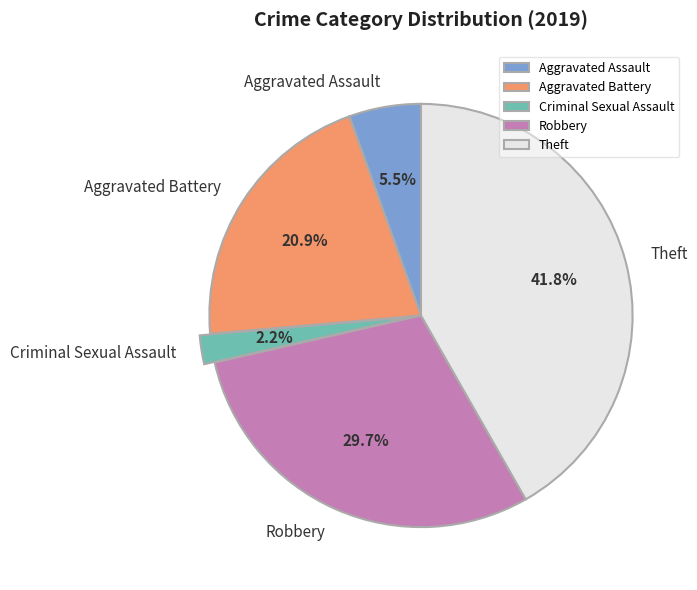

Rank the categories by value from lowest to highest.

Criminal Sexual Assault, Aggravated Assault, Aggravated Battery, Robbery, Theft